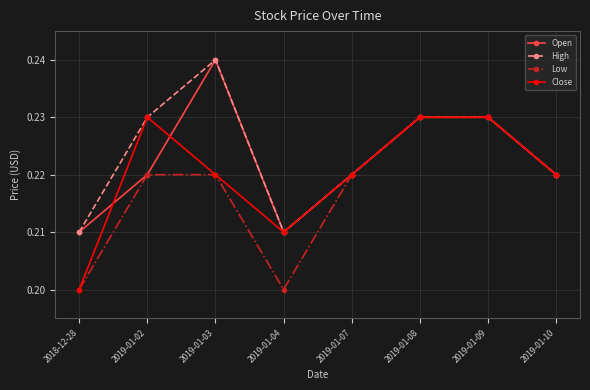

How many interior local valleys does the Close series have?

1